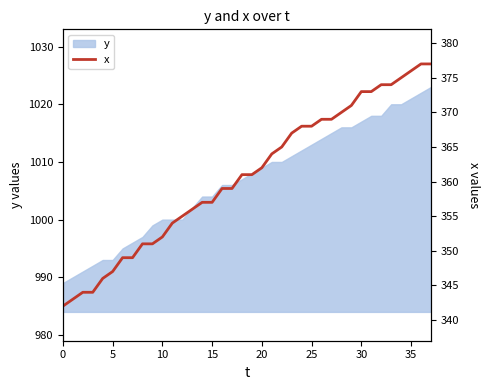

How many data points does each series have?

38